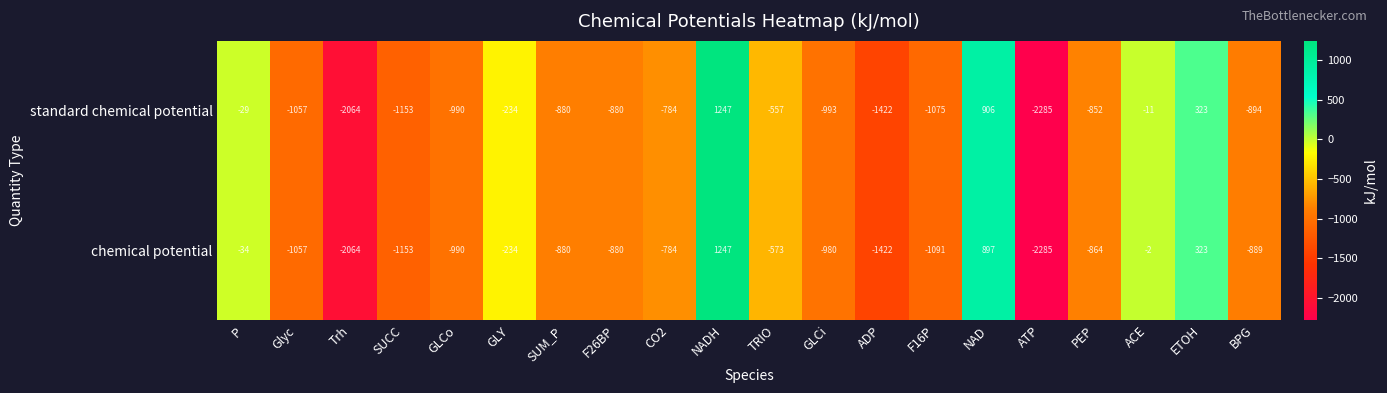

The value of chemical potential at PEP is -864. True or false?

True